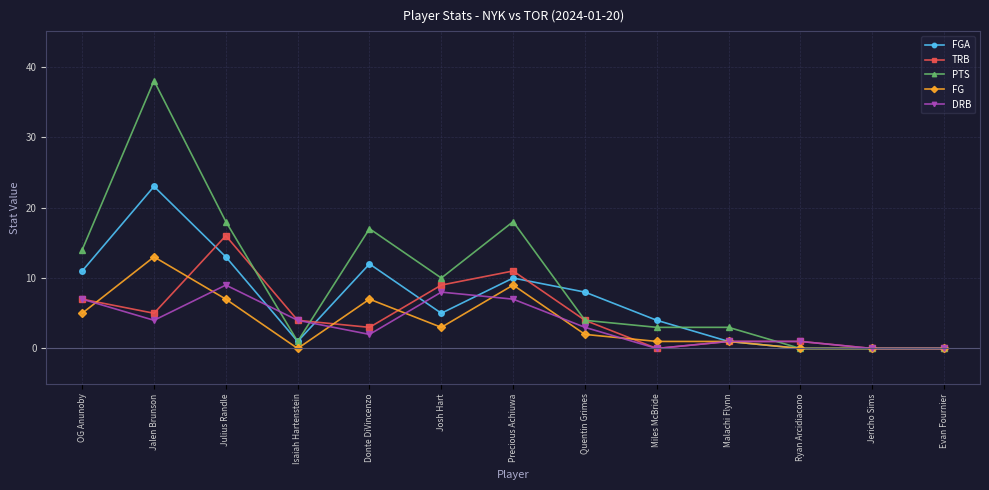

Reading left to right, what are all the values shown in this chart?

FGA: 11	23	13	1	12	5	10	8	4	1	0	0	0
TRB: 7	5	16	4	3	9	11	4	0	1	1	0	0
PTS: 14	38	18	1	17	10	18	4	3	3	0	0	0
FG: 5	13	7	0	7	3	9	2	1	1	0	0	0
DRB: 7	4	9	4	2	8	7	3	0	1	1	0	0